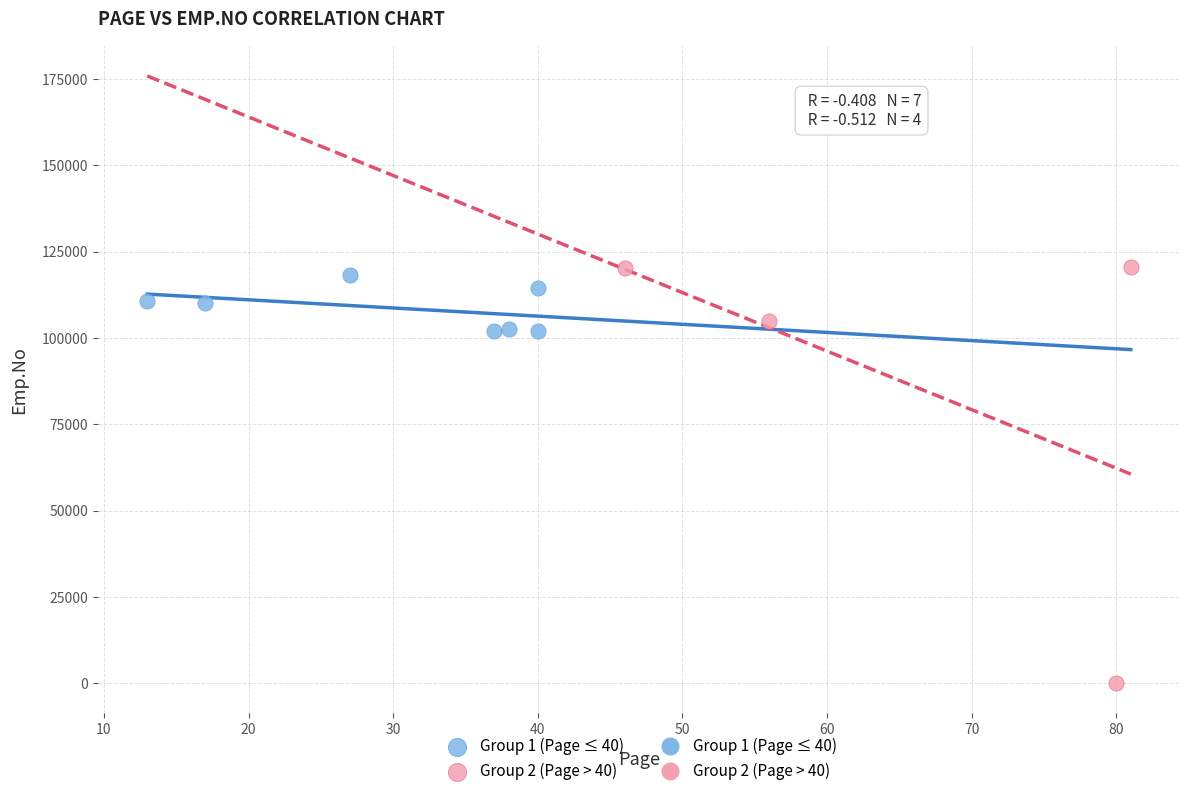

Which series contains the highest Y value?

Group 2 (Page > 40)